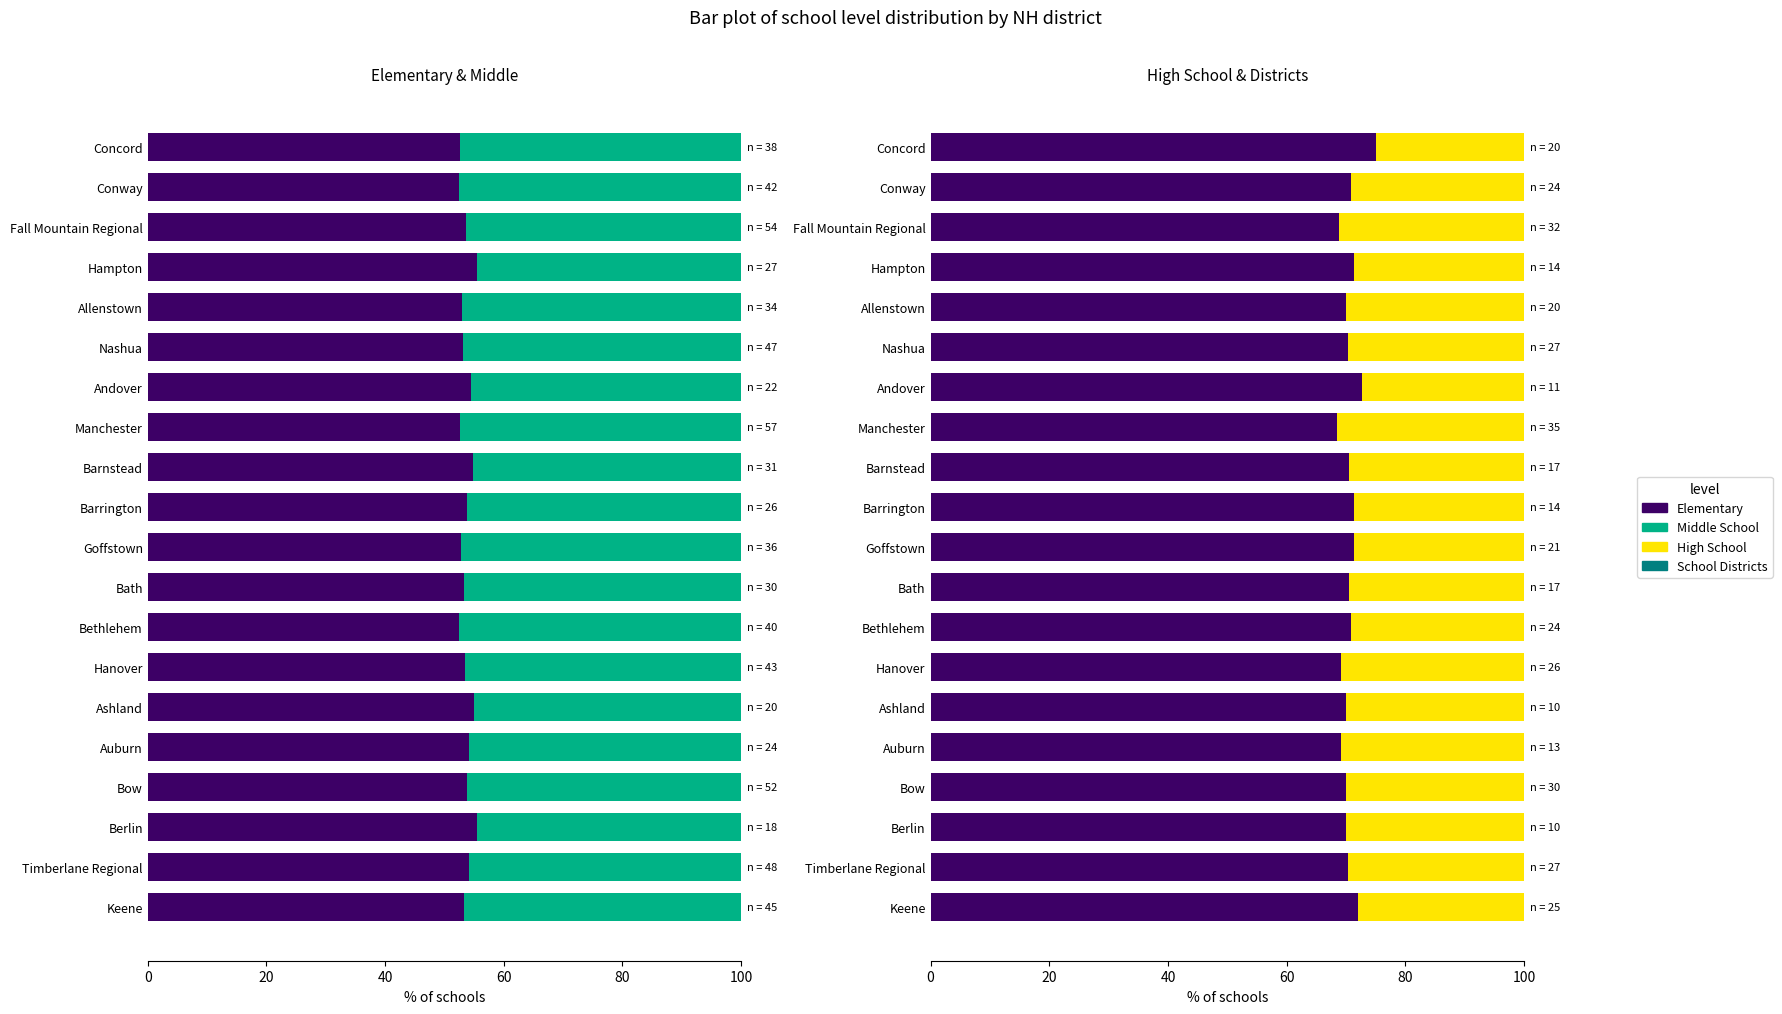

At Hanover, list the series in order from smallest to largest.

School Districts, Middle School, Elementary, High School